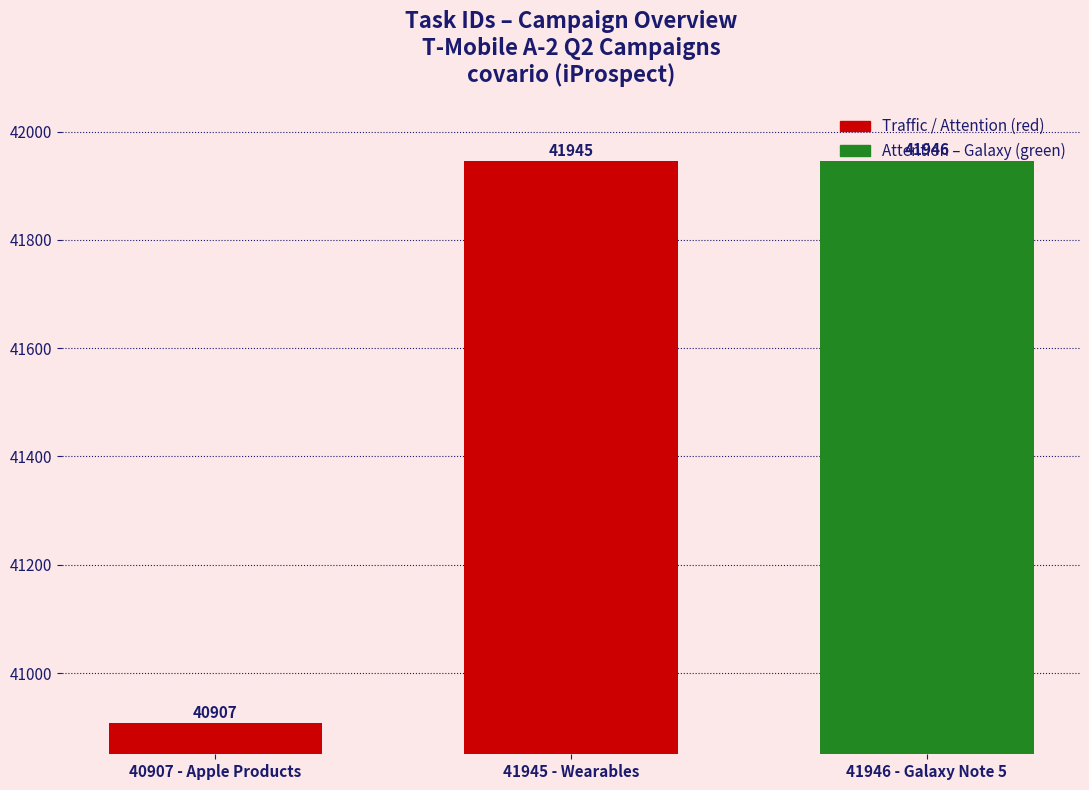

List the labels in order of value, largest first.

41946 - Galaxy Note 5, 41945 - Wearables, 40907 - Apple Products